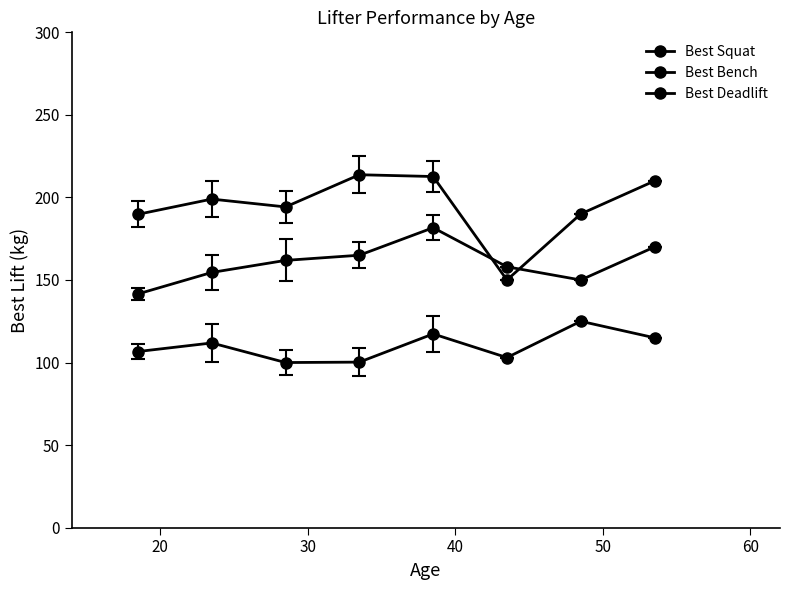

How many lines are shown in the chart?

3